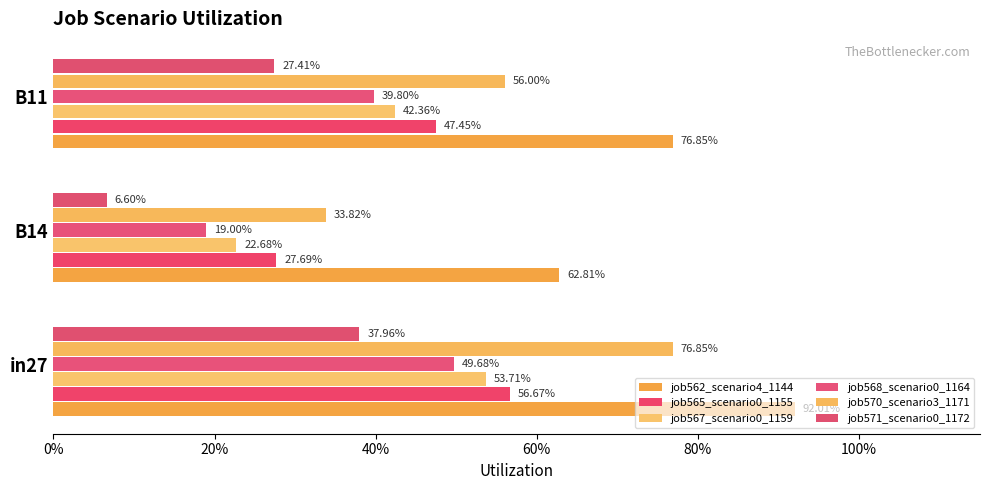

Which series has the largest total across all categories?

job562_scenario4_1144